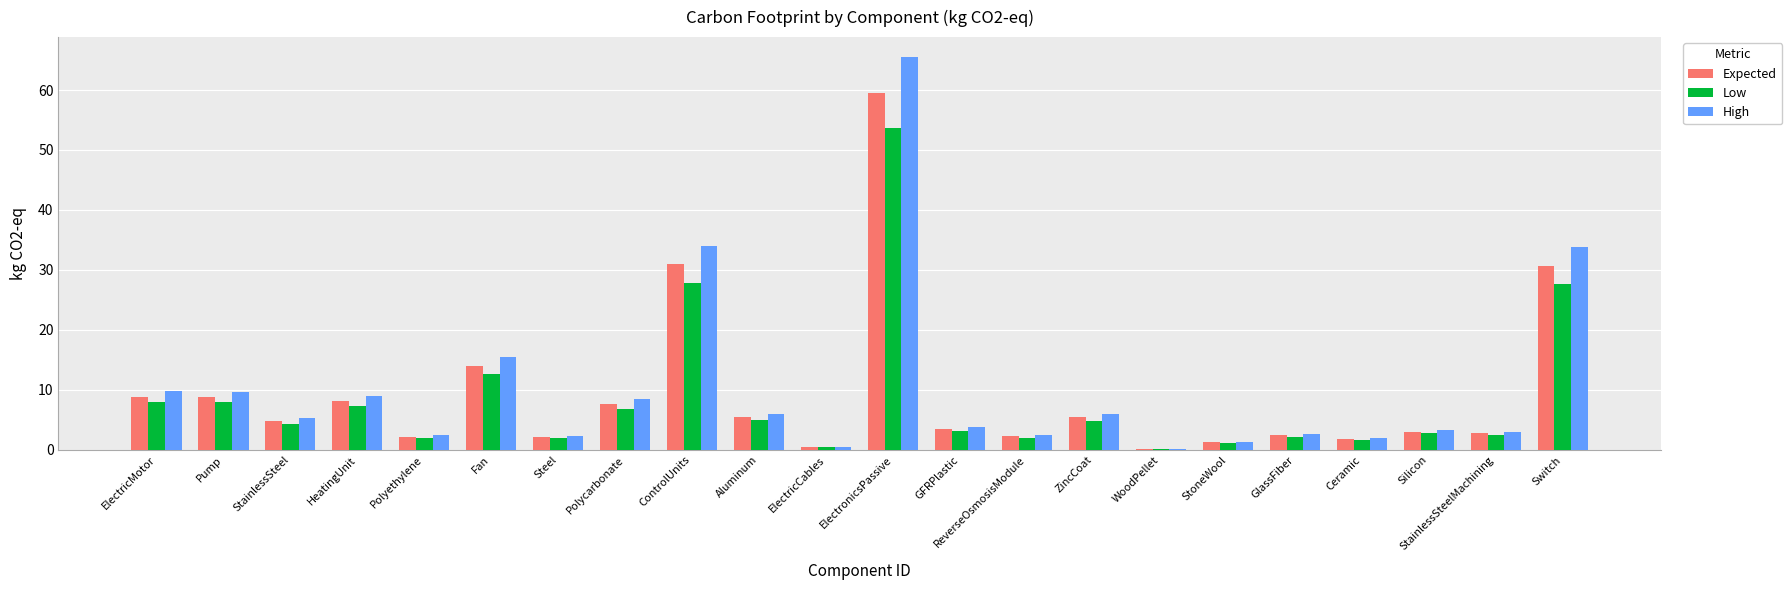

What is the maximum value for Expected?

59.6